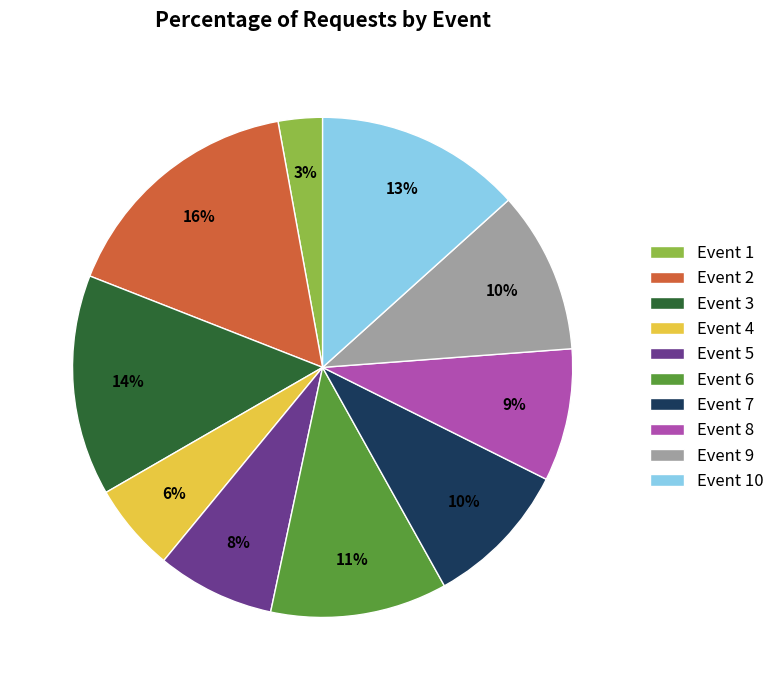

Combined, do Event 10 and Event 4 account for over 50%?

No